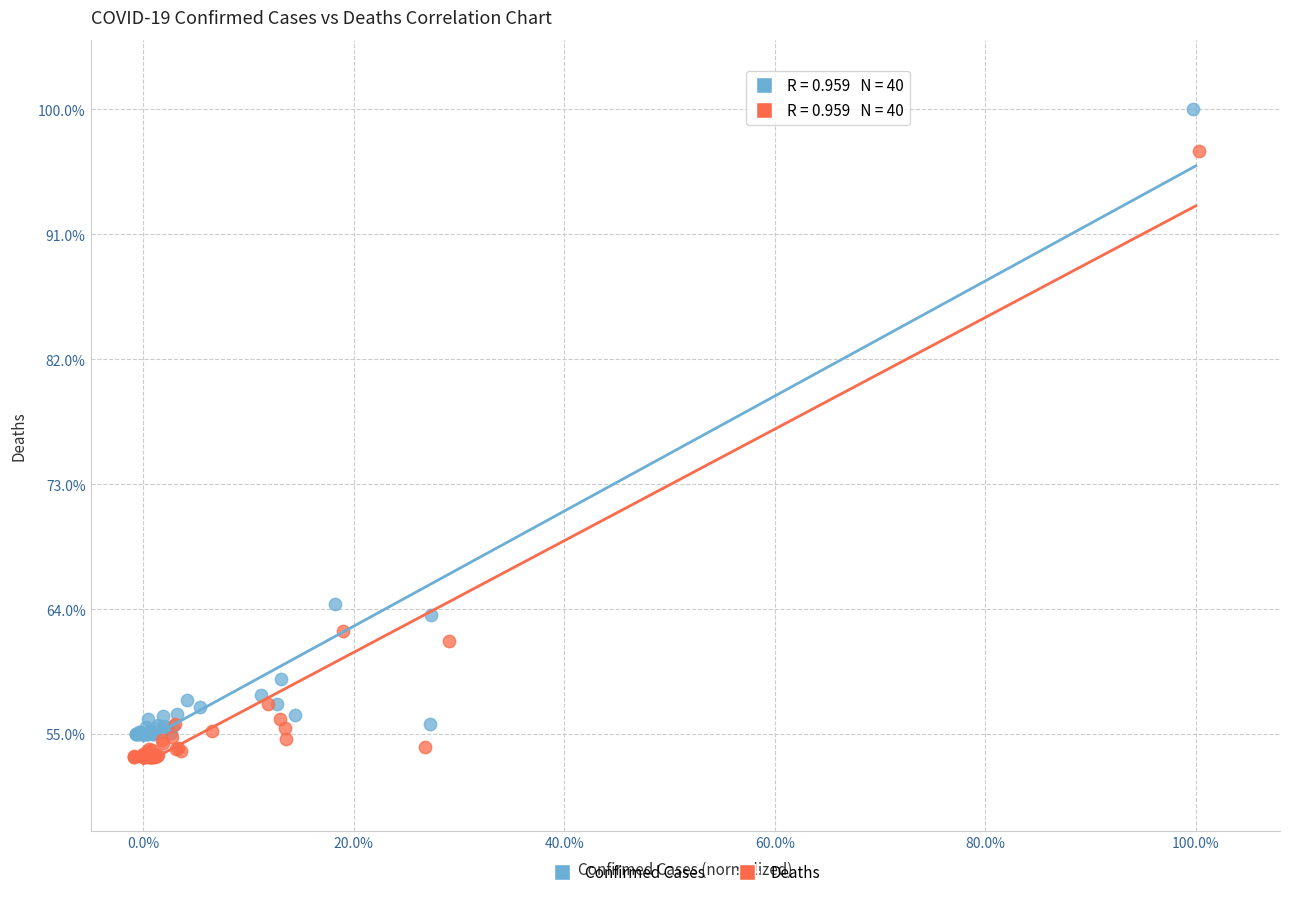

Which series has the widest spread of Y values?

Confirmed Cases